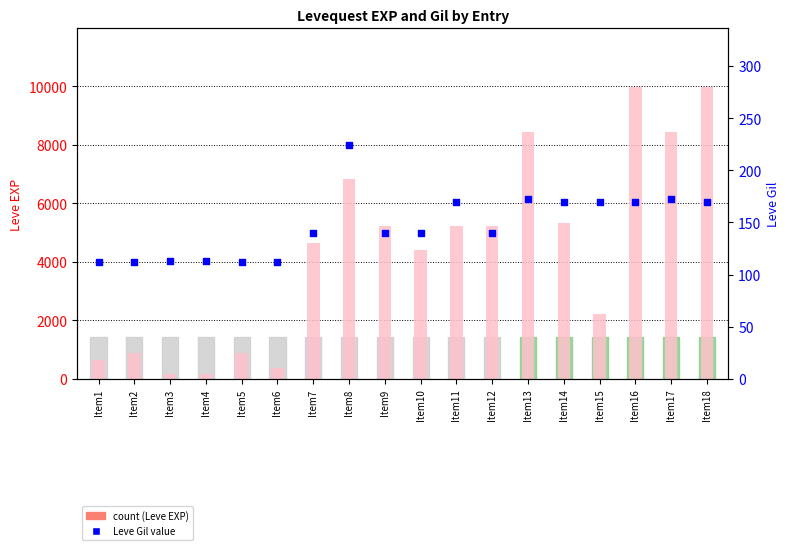

Which series has the largest total across all categories?

Leve EXP